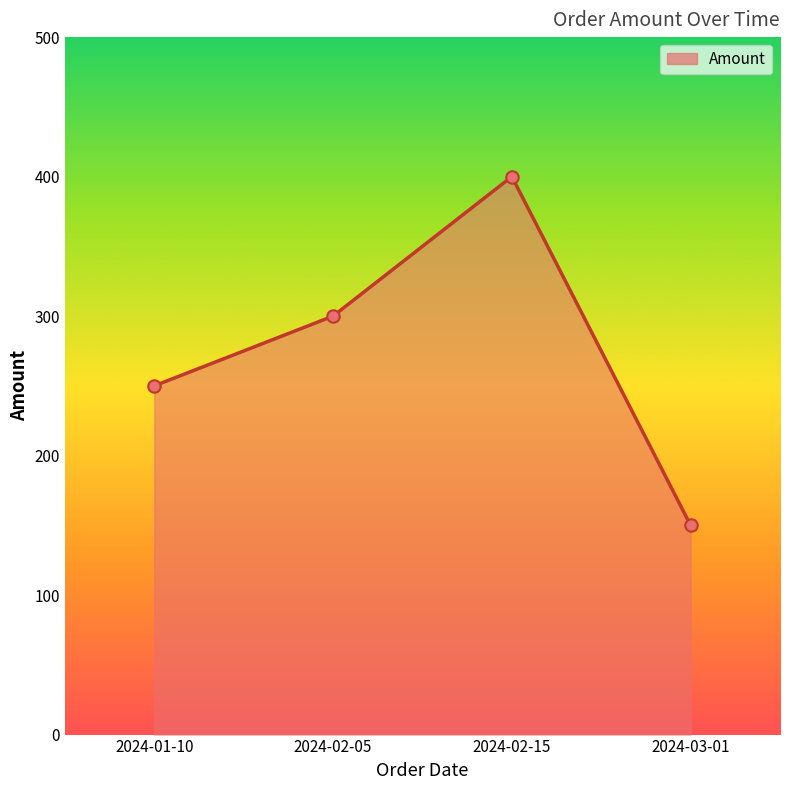

What is the change in value from 2024-01-10 to 2024-03-01?

-100